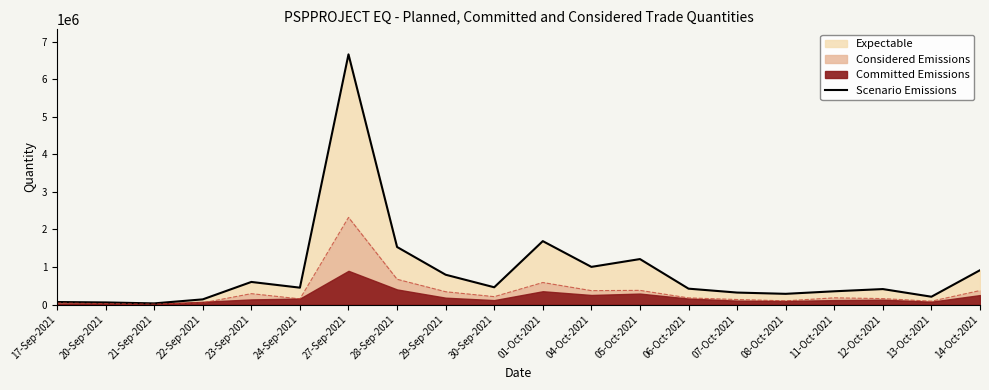

Where is the data nearest to the value 3346605?

01-Oct-2021